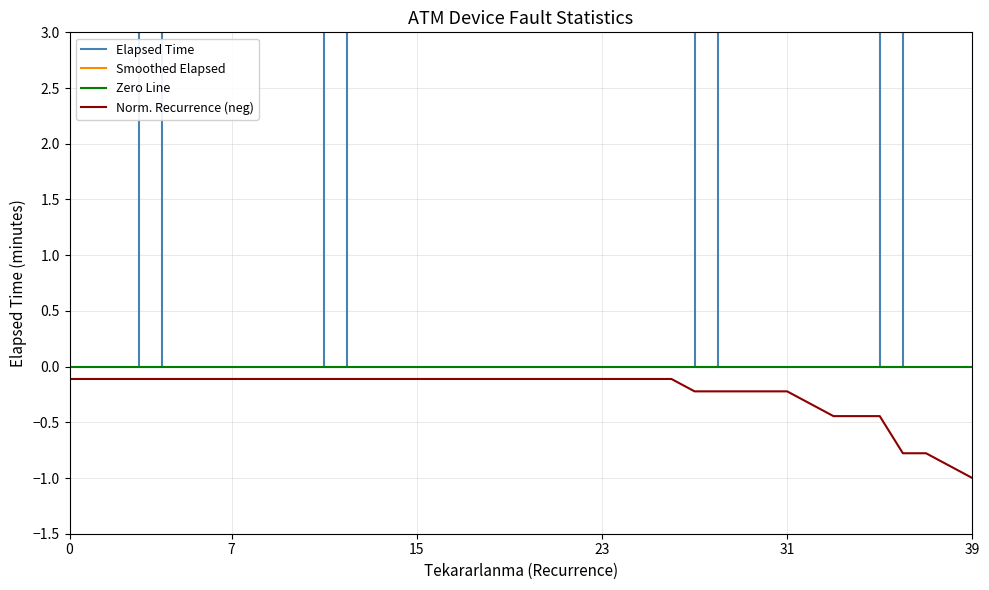

True or false: Norm. Recurrence (neg) and Smoothed Elapsed cross at least once.

False